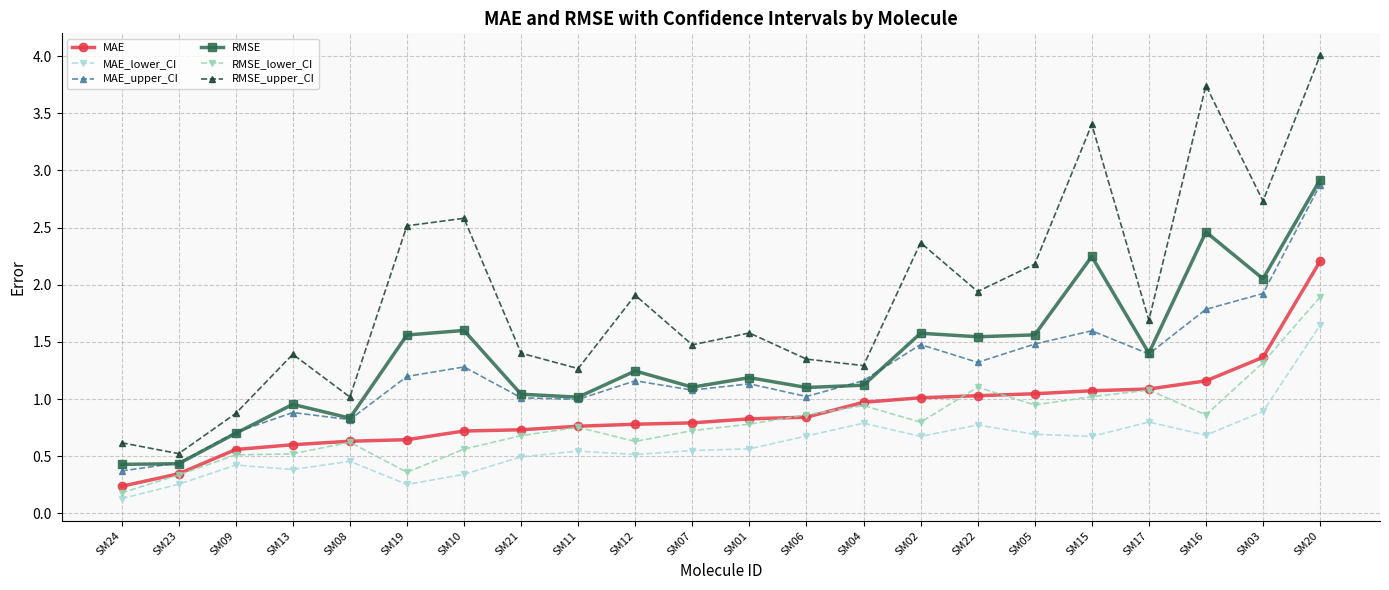

Where is the first local maximum for RMSE_upper_CI?

SM13